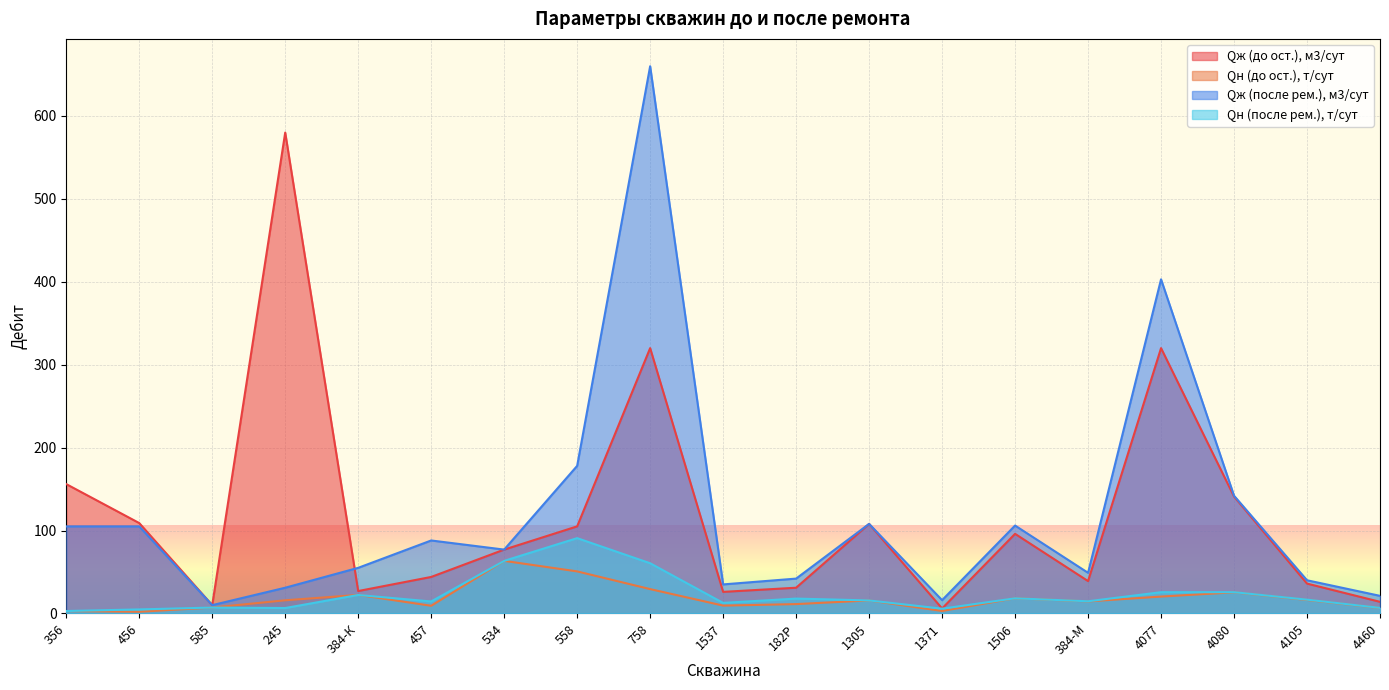

What is the difference between the Qж (до ост.), м3/сут values at 4460 and 245?

566.0